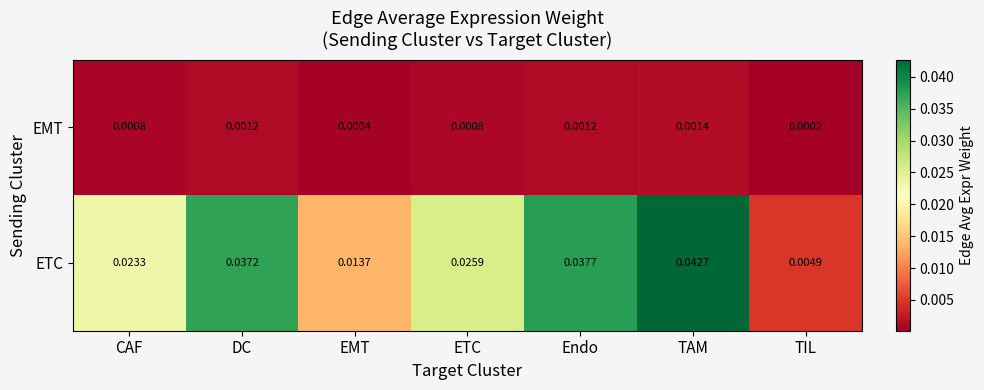

Which series has the largest range (max minus min)?

ETC